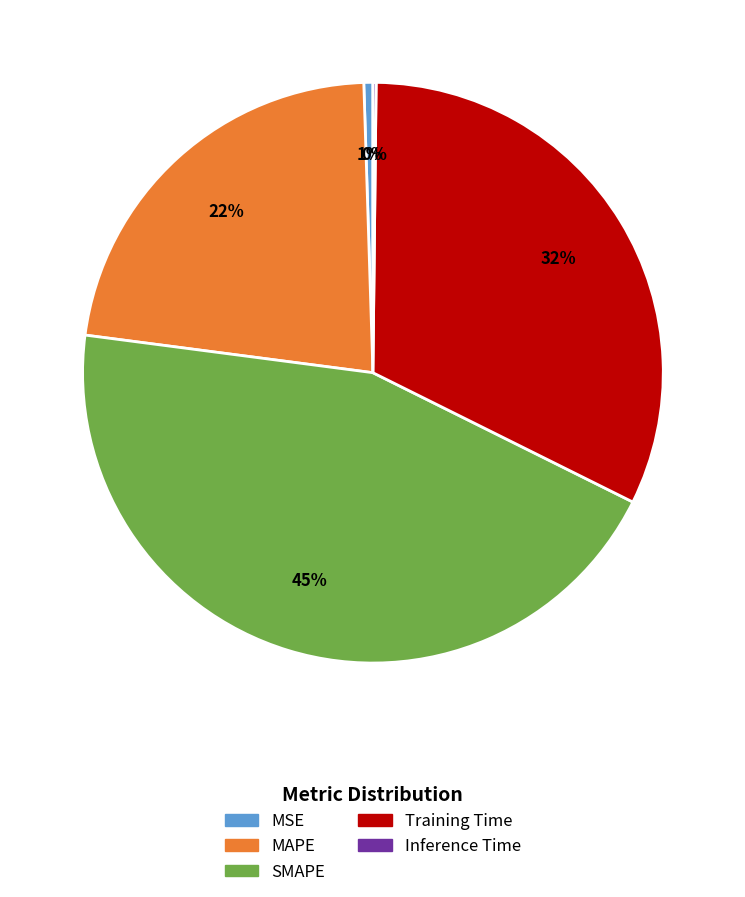

To the nearest percent, what is the difference between the largest and smallest slice percentages?

45%